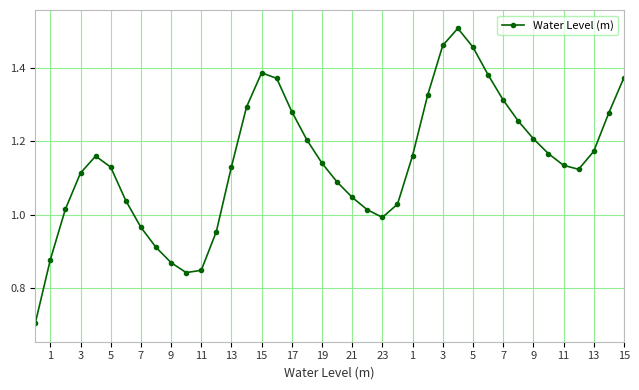

How many points are lower than both their immediate neighbors (excluding endpoints)?

3